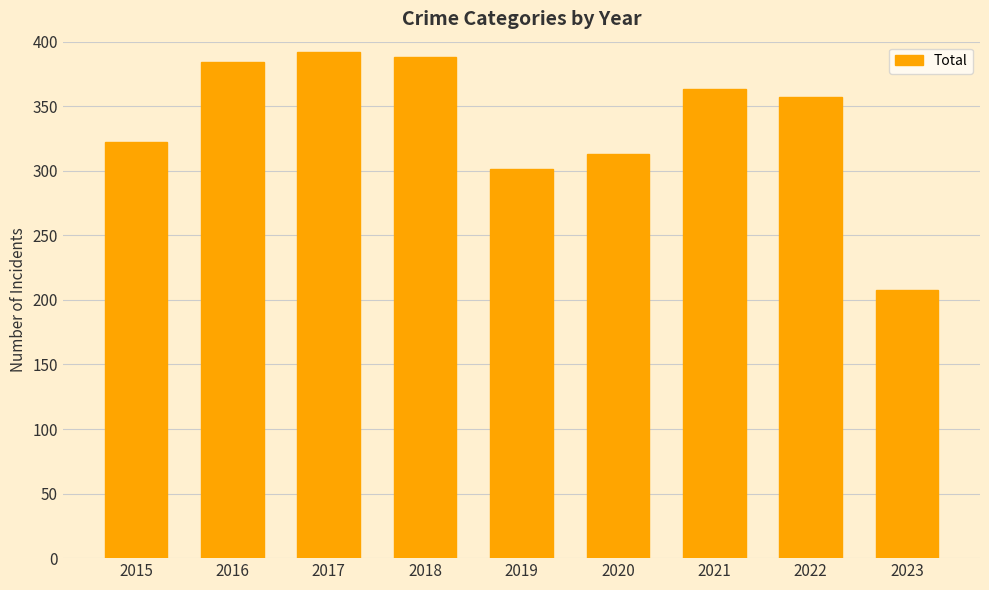

At which category does the chart reach its minimum across all series?

2023